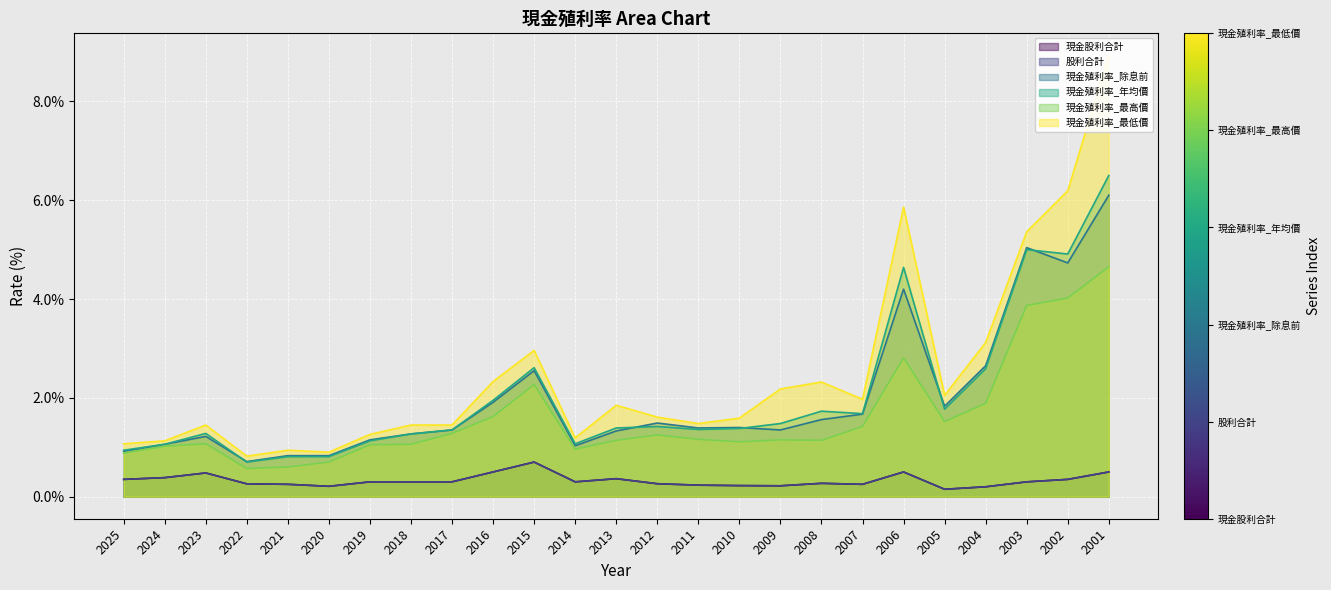

What is the value of the 股利合計 point at the 3rd from the left?

0.5